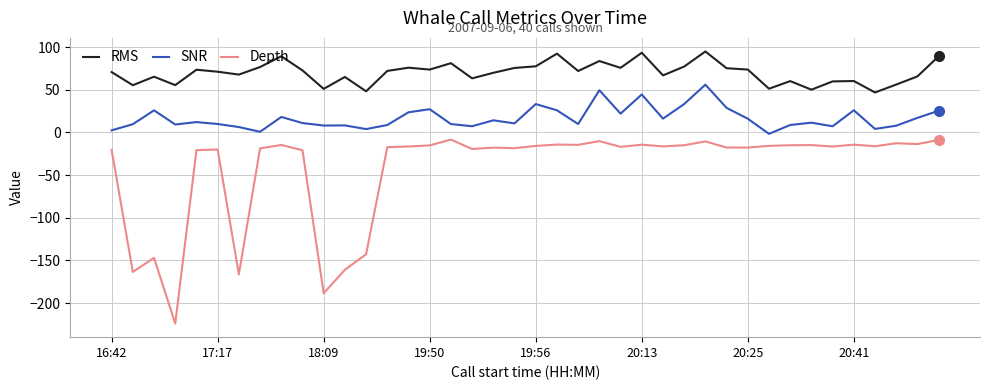

True or false: Depth and SNR intersect in this chart.

False